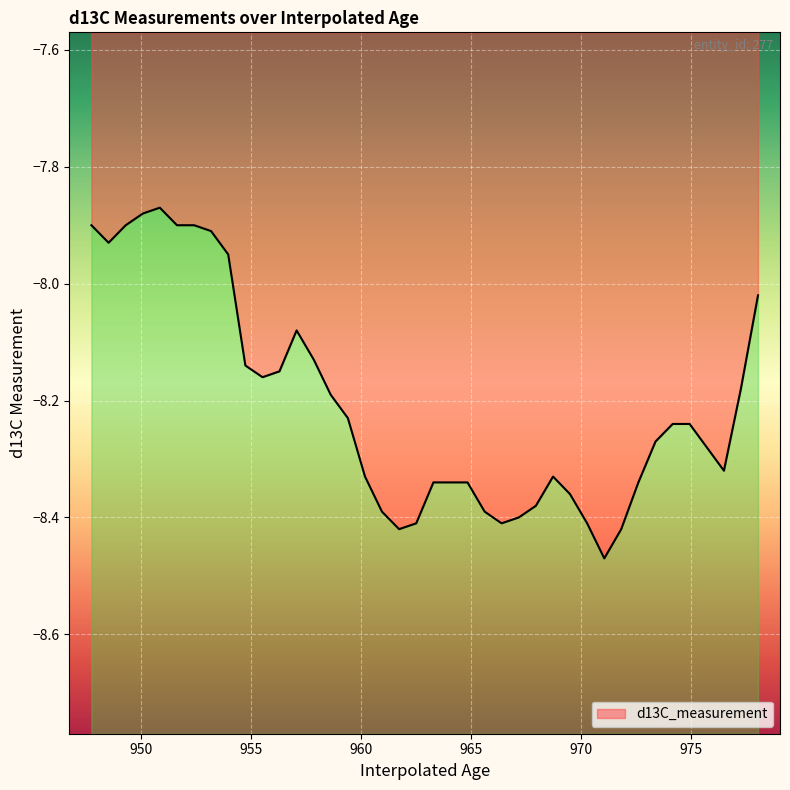

The chart shows a value of -11.6 at 952.4. True or false?

False